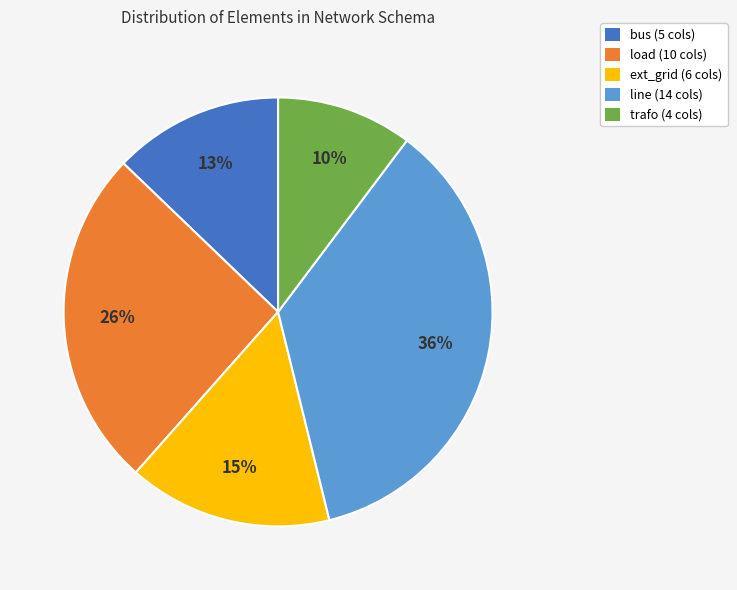

The bus slice represents 13% of the pie. True or false?

True